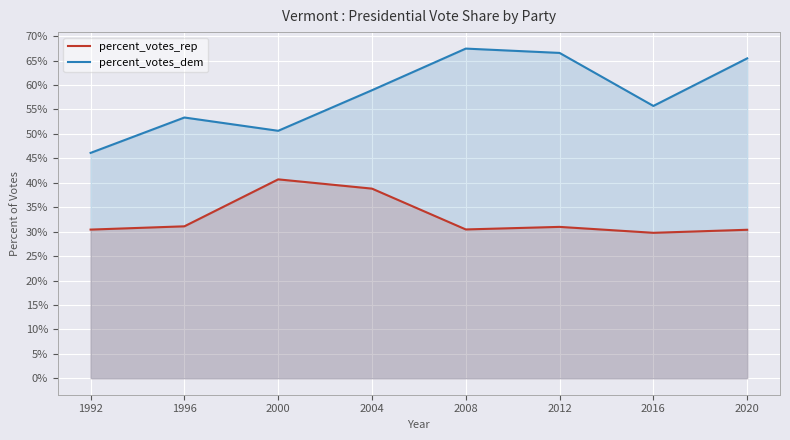

True or false: percent_votes_dem and percent_votes_rep cross at least once.

False